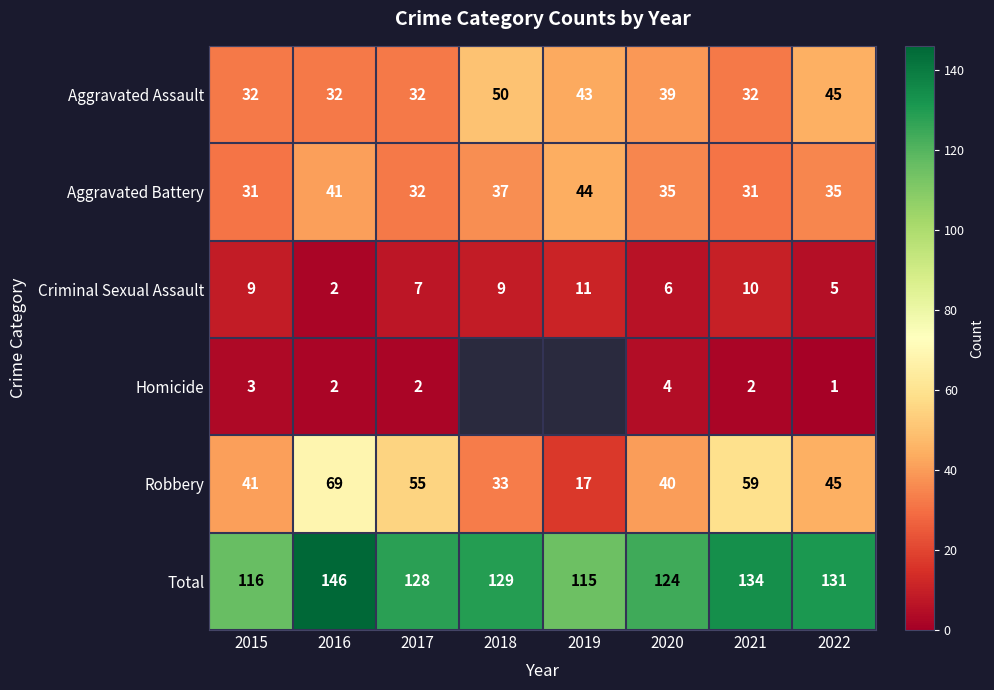

Which has a higher value, 2018 or 2017?

2018